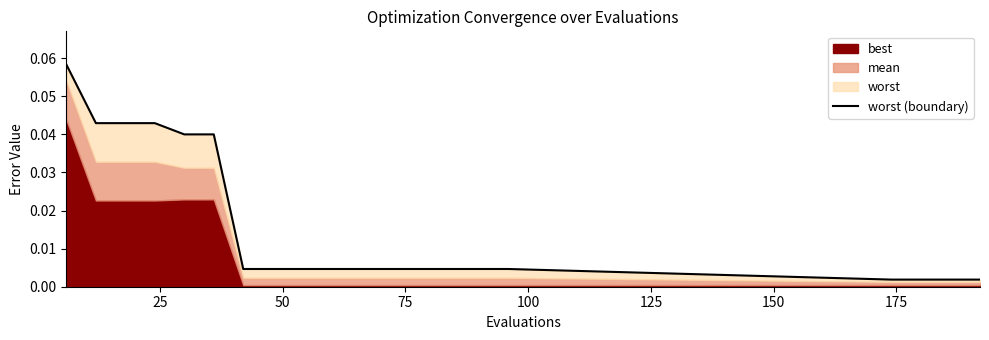

What is the sum of all values?

0.3